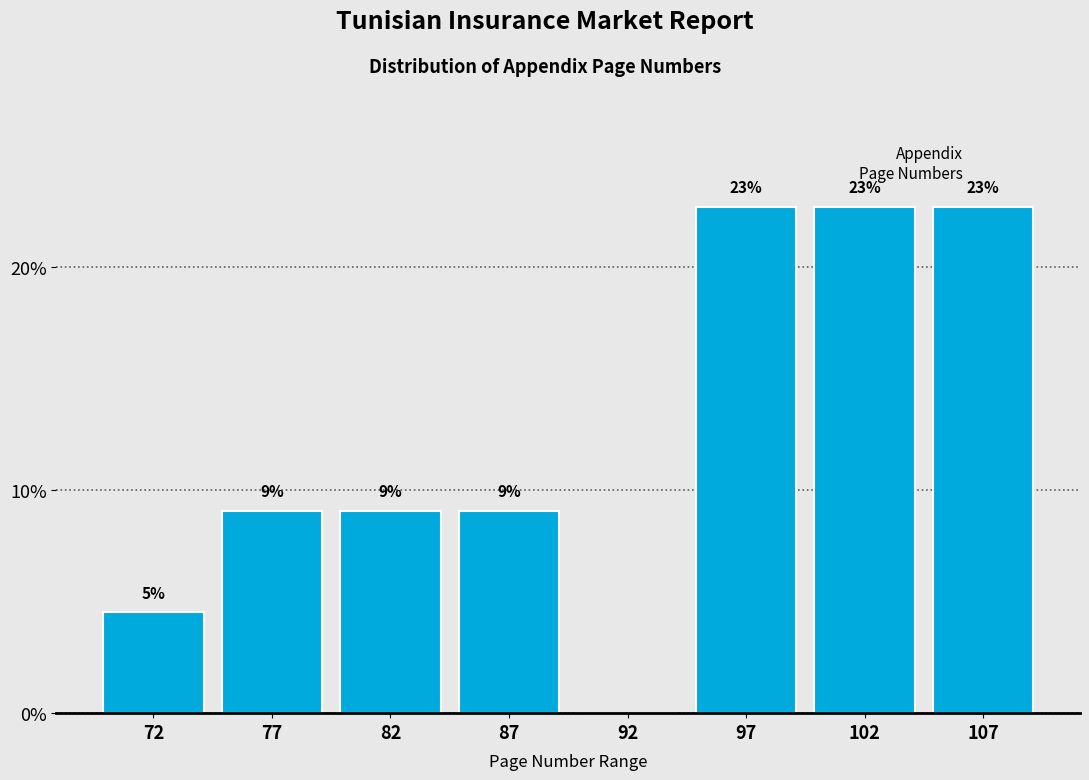

Are the bars horizontal?

No